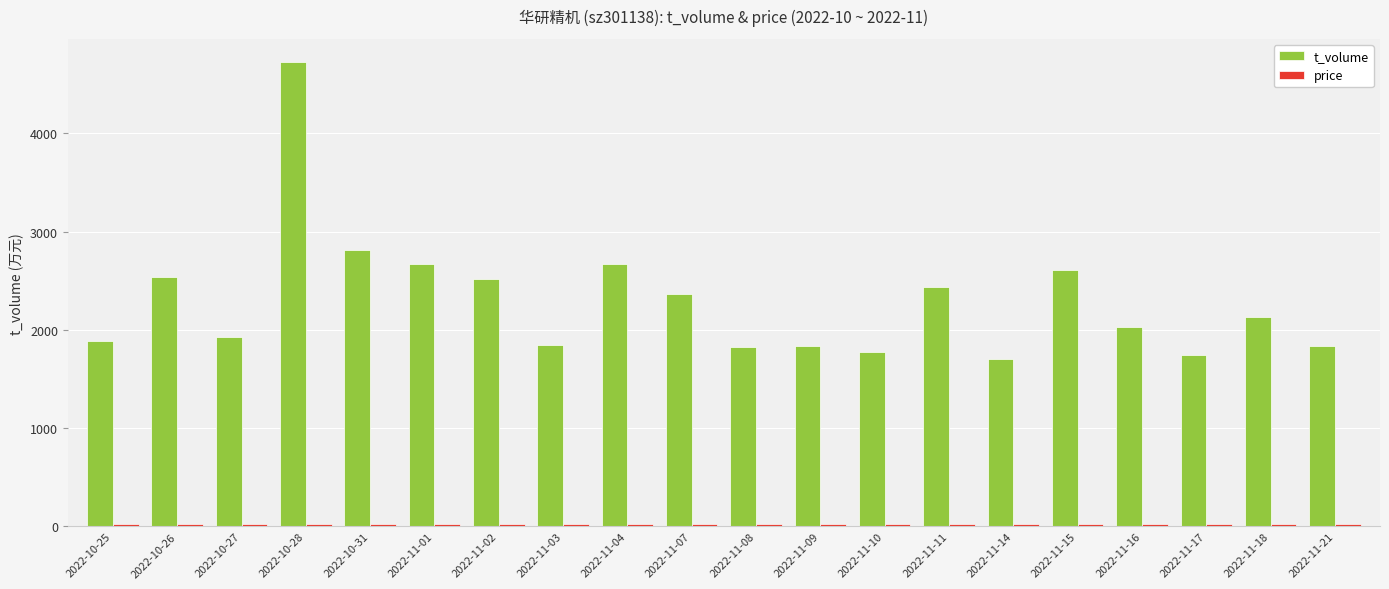

The value of t_volume at 2022-10-25 is 1892.0. True or false?

True